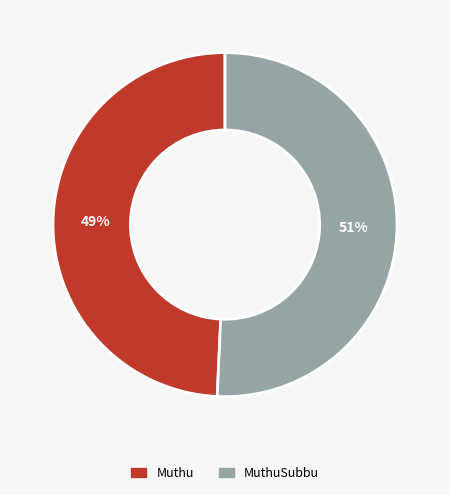

How many slices are in this pie chart?

2